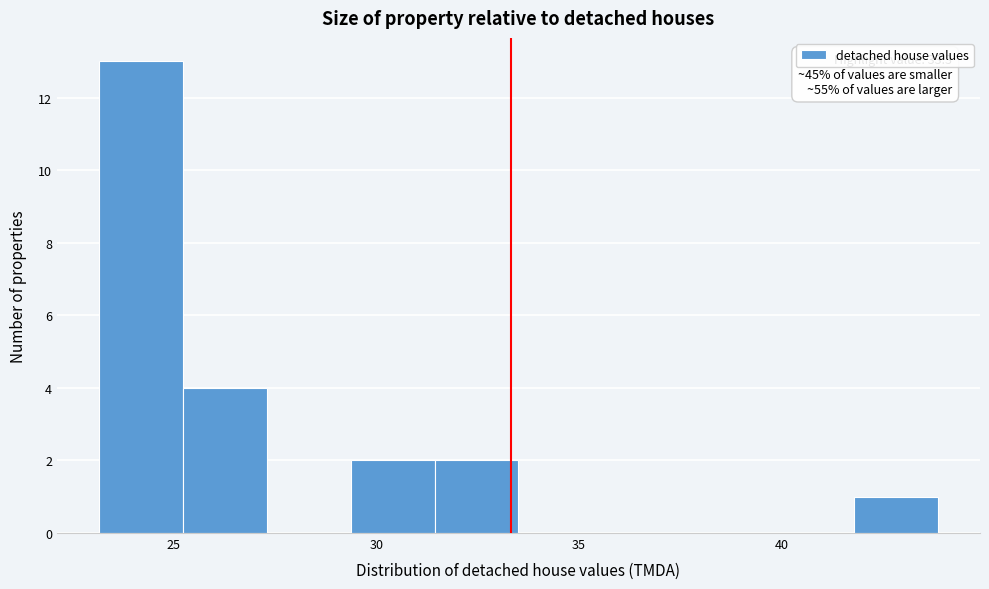

Which range on the x-axis has the tallest bar?

23.0 to 25.0